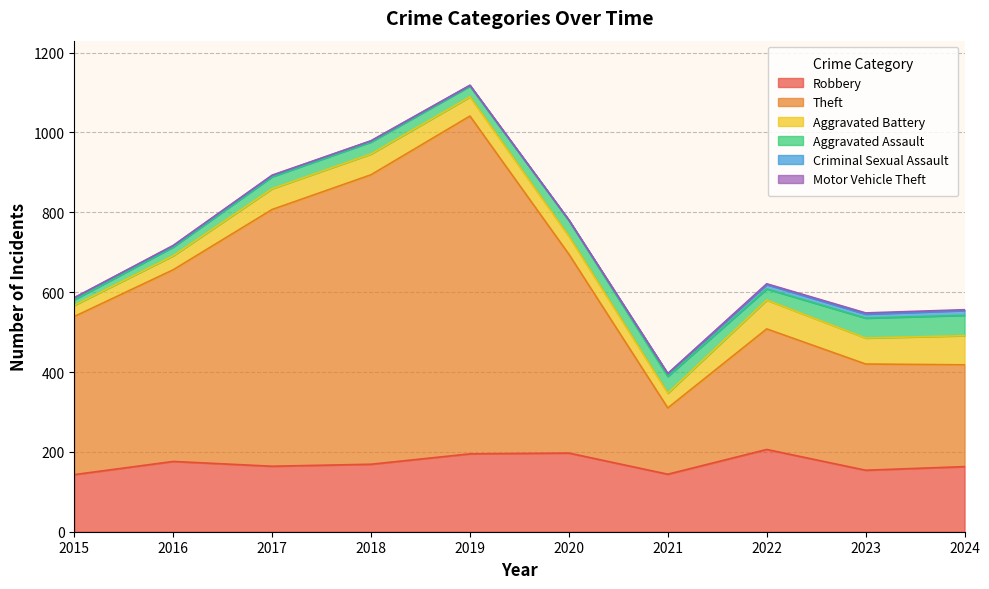

The value of Theft at 2023 is 266. True or false?

True